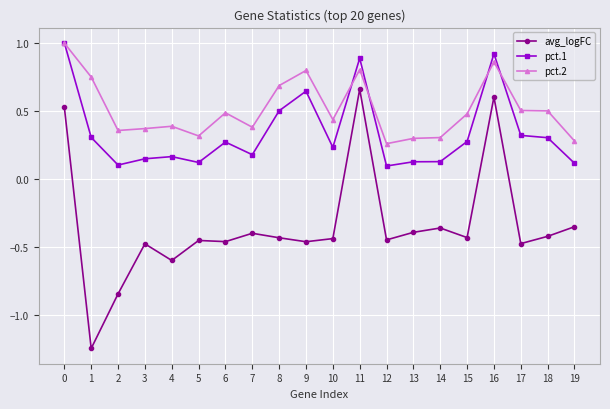

How many data points in avg_logFC are above 0?

3